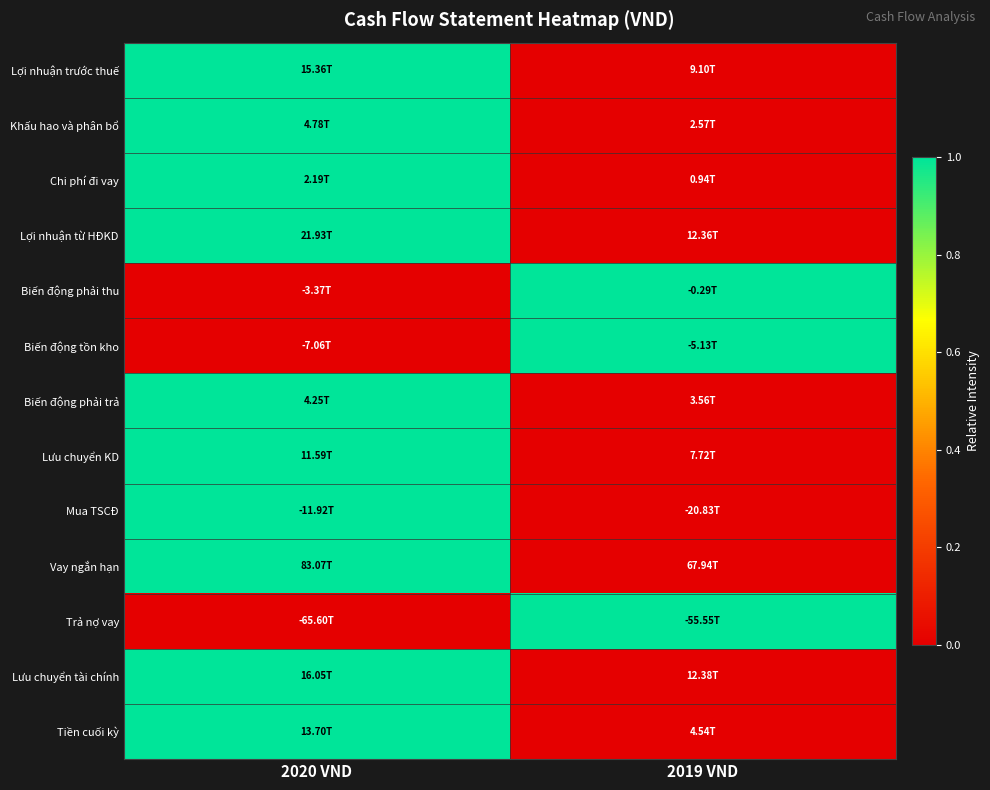

Reading left to right, transcribe all the data shown in this chart.

Lợi nhuận trước thuế: 2020 VND=1	2019 VND=0
Khấu hao và phân bổ: 2020 VND=1	2019 VND=0
Chi phí đi vay: 2020 VND=1	2019 VND=0
Lợi nhuận từ HĐKD: 2020 VND=1	2019 VND=0
Biến động phải thu: 2020 VND=0	2019 VND=1
Biến động tồn kho: 2020 VND=0	2019 VND=1
Biến động phải trả: 2020 VND=1	2019 VND=0
Lưu chuyển KD: 2020 VND=1	2019 VND=0
Mua TSCĐ: 2020 VND=1	2019 VND=0
Vay ngắn hạn: 2020 VND=1	2019 VND=0
Trả nợ vay: 2020 VND=0	2019 VND=1
Lưu chuyển tài chính: 2020 VND=1	2019 VND=0
Tiền cuối kỳ: 2020 VND=1	2019 VND=0